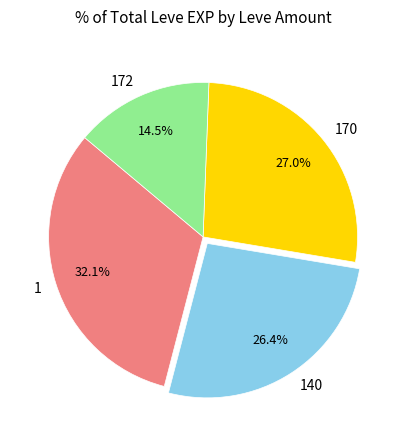

Does 140 represent more than half of the total?

No